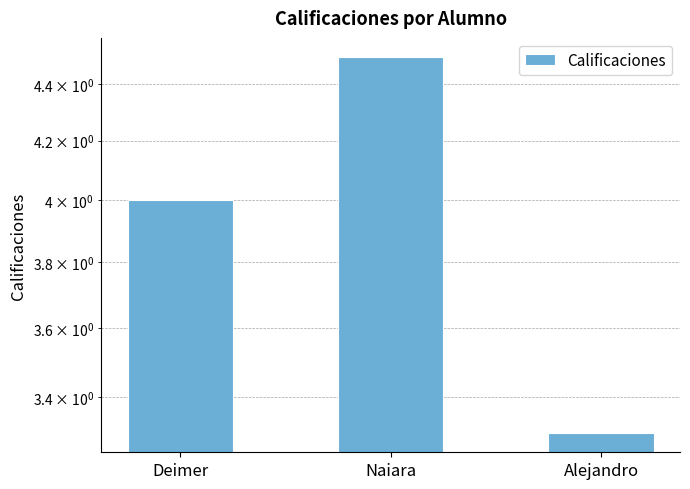

What is the average value?

3.9